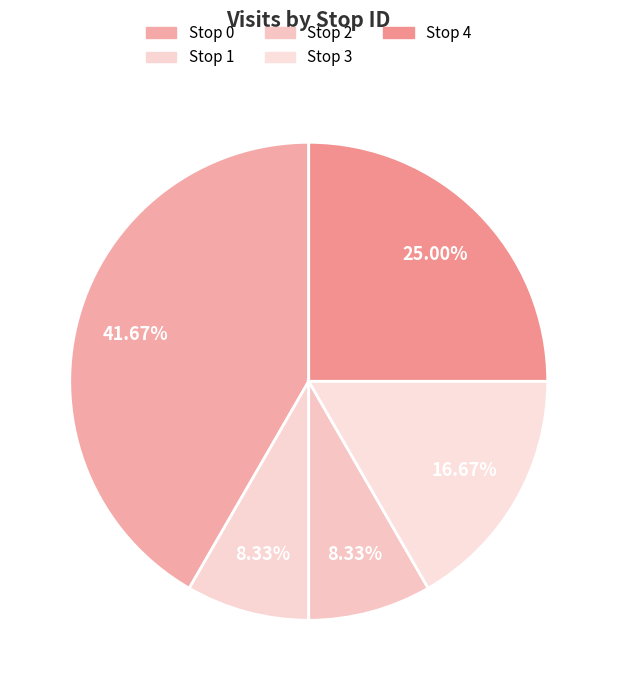

What is the change in value from Stop 0 to Stop 4?

-2